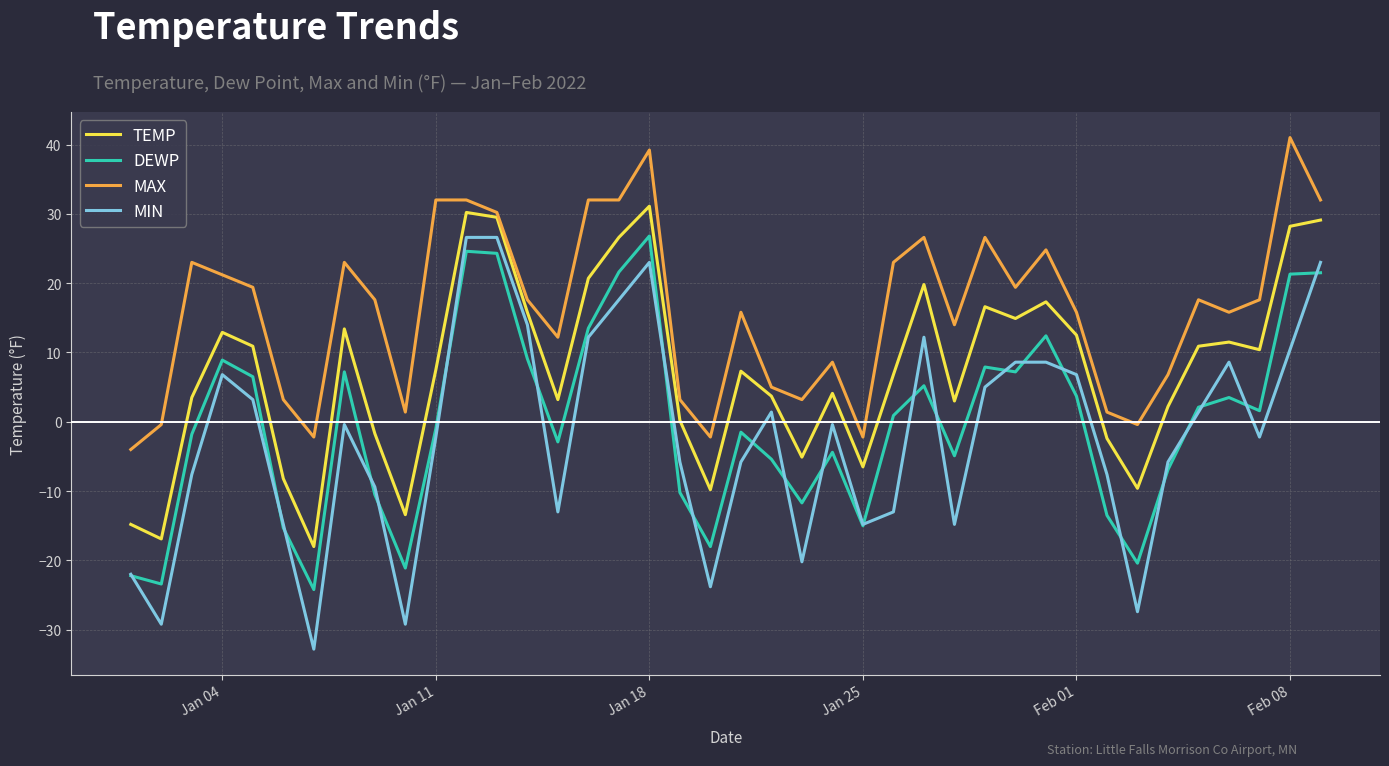

True or false: TEMP and MIN cross at least once.

False